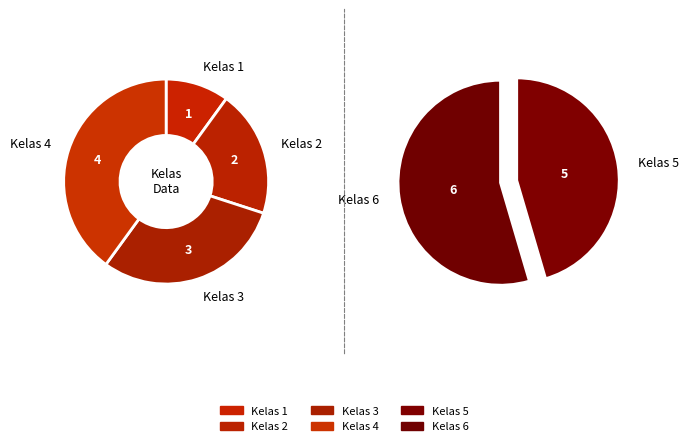

To the nearest percent, what is the difference between the Kelas 6 and Kelas 4 slice percentages?

10%